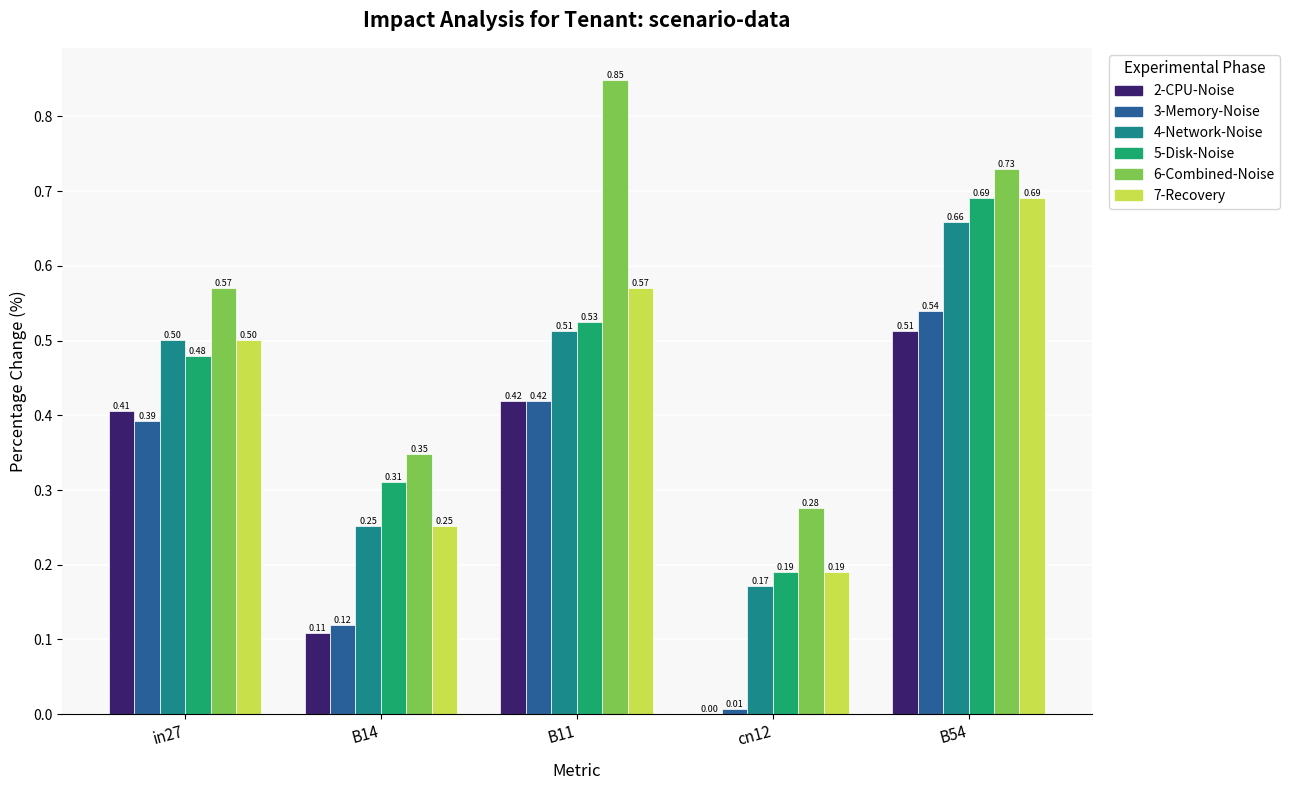

At which category is the sum across all series the highest?

B54